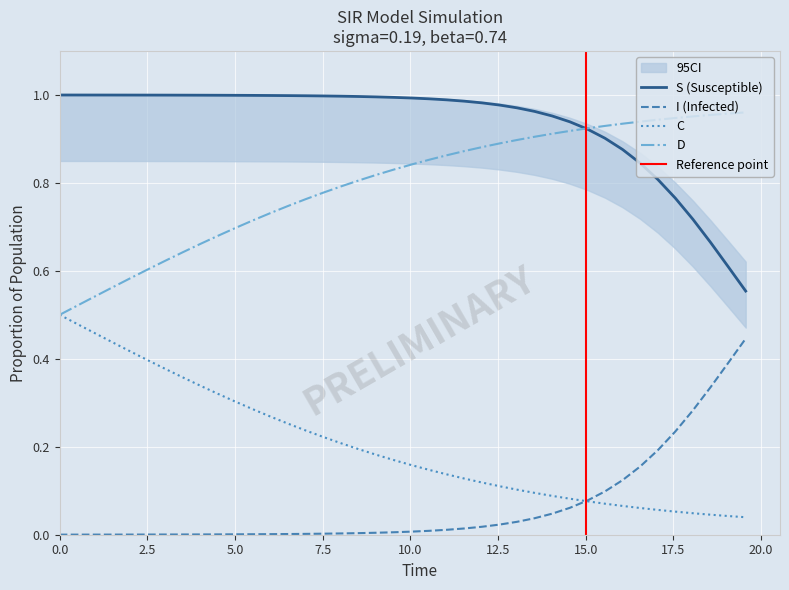

True or false: I (Infected) and D cross at least once.

False